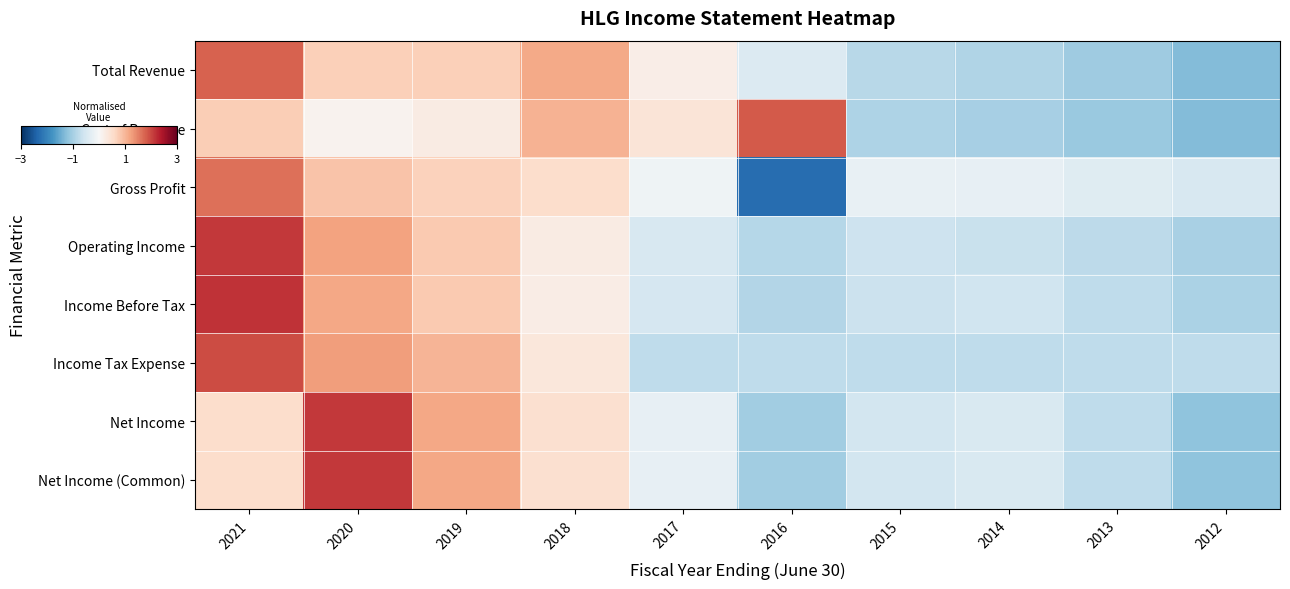

At which category does the chart reach its peak across all series?

2021